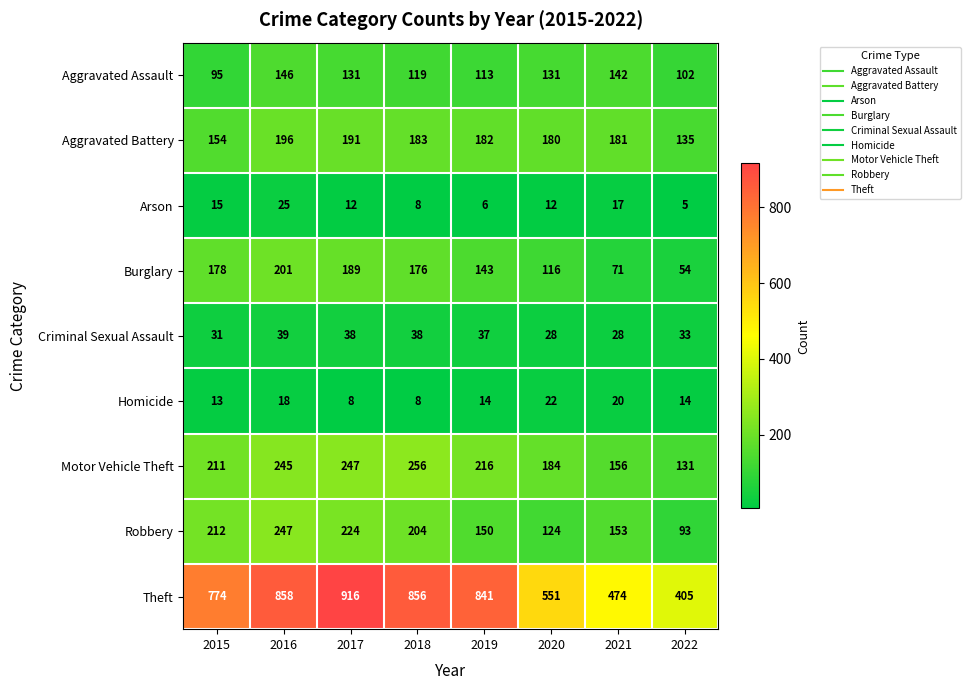

How many categories are shown in the chart?

8